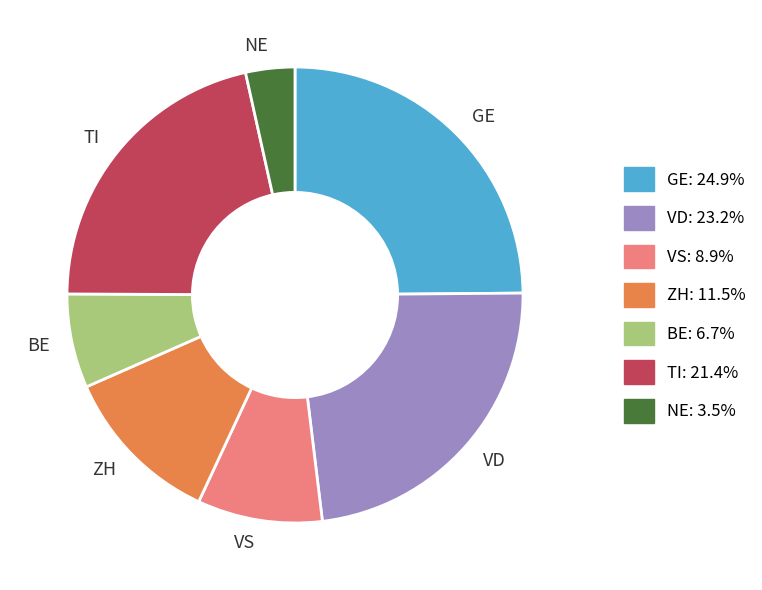

Is VS the majority of the pie?

No